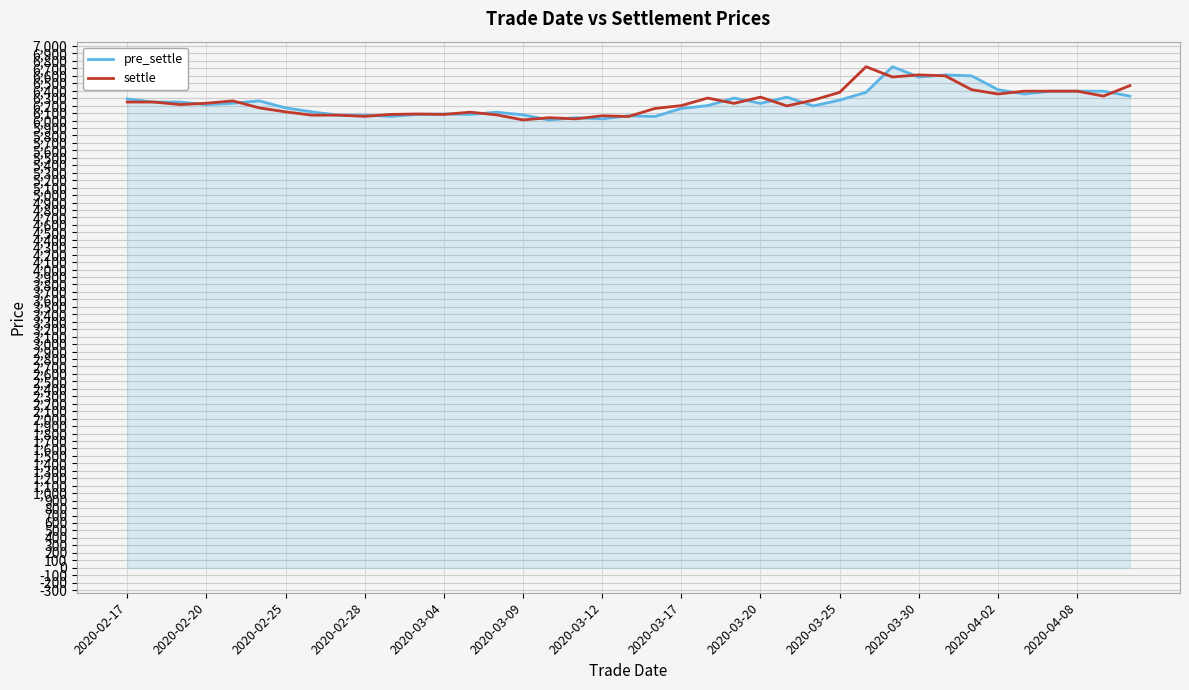

True or false: settle has more than 1 interior local peaks.

True